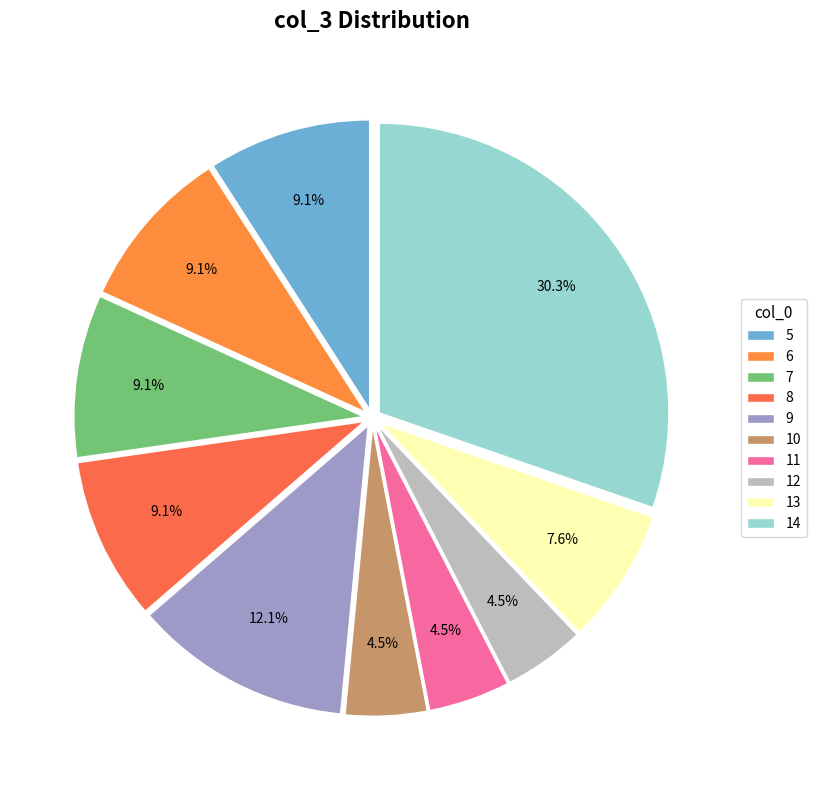

What portion of the pie excludes 14?

69.7%